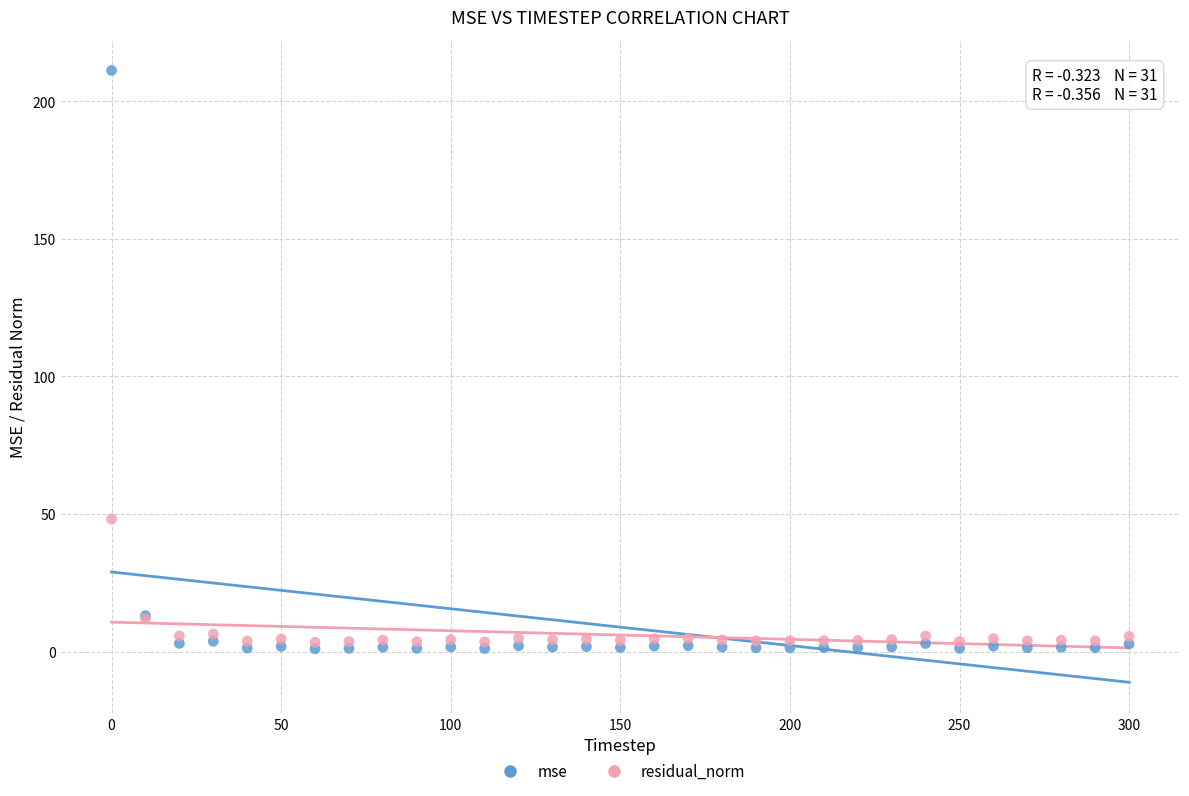

Which series contains the lowest Y value?

mse